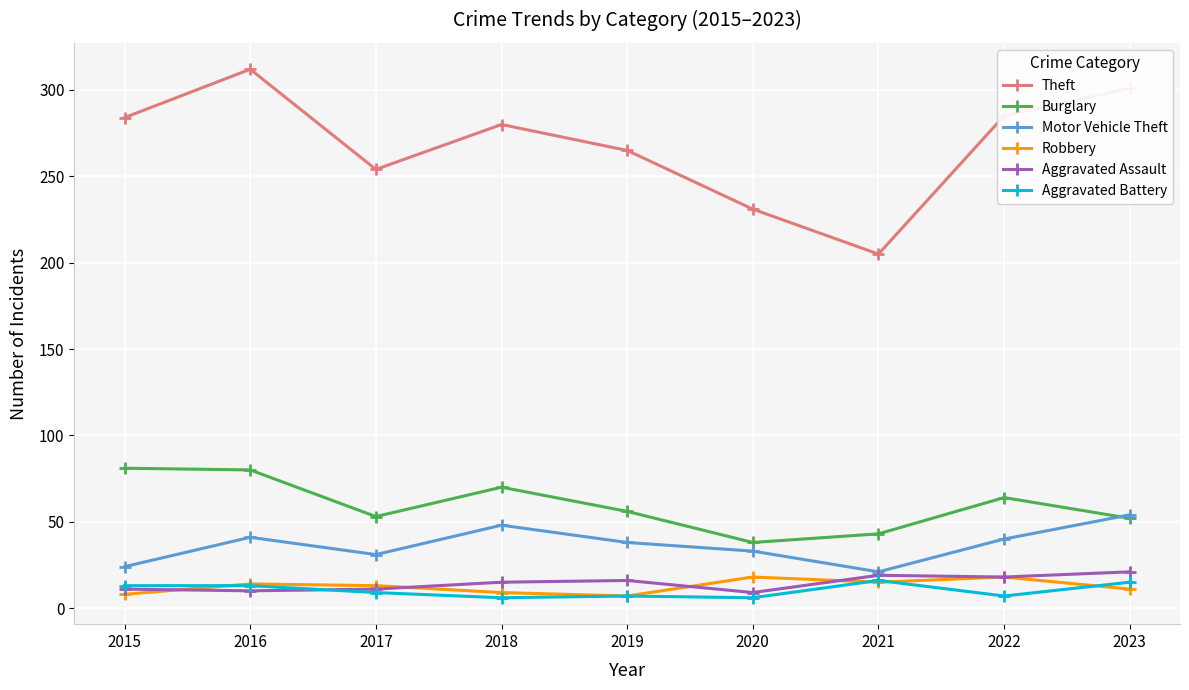

Is this an area chart (filled region under the line)?

No